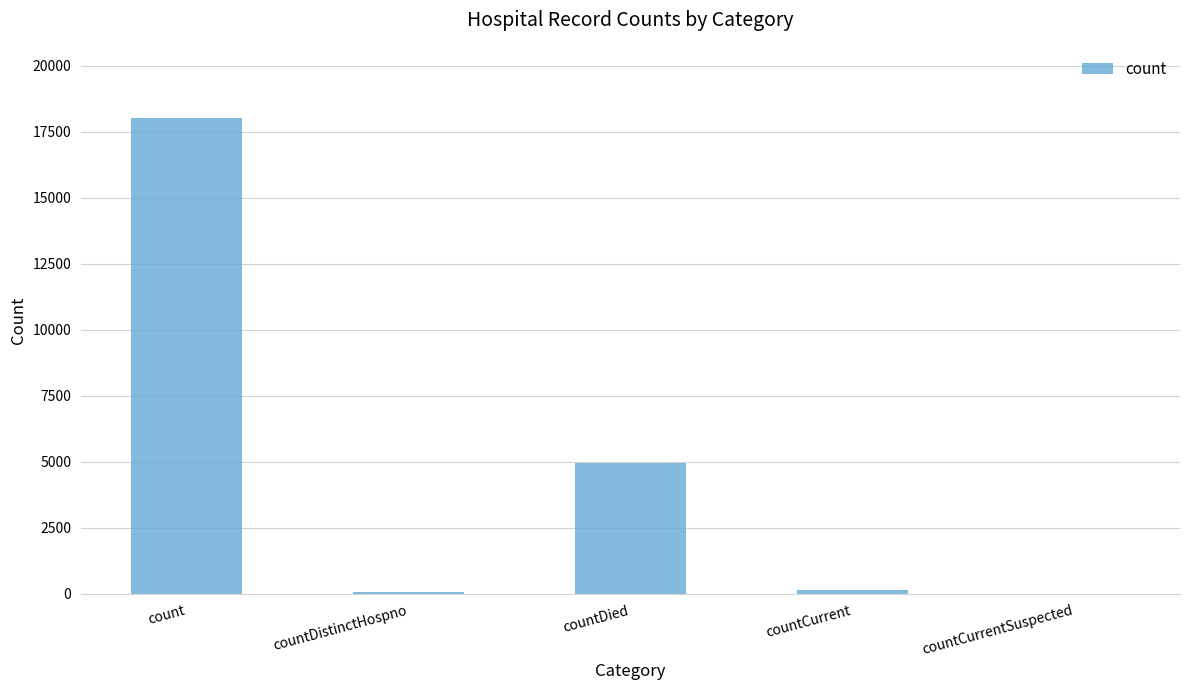

At which category does the chart reach its peak across all series?

count